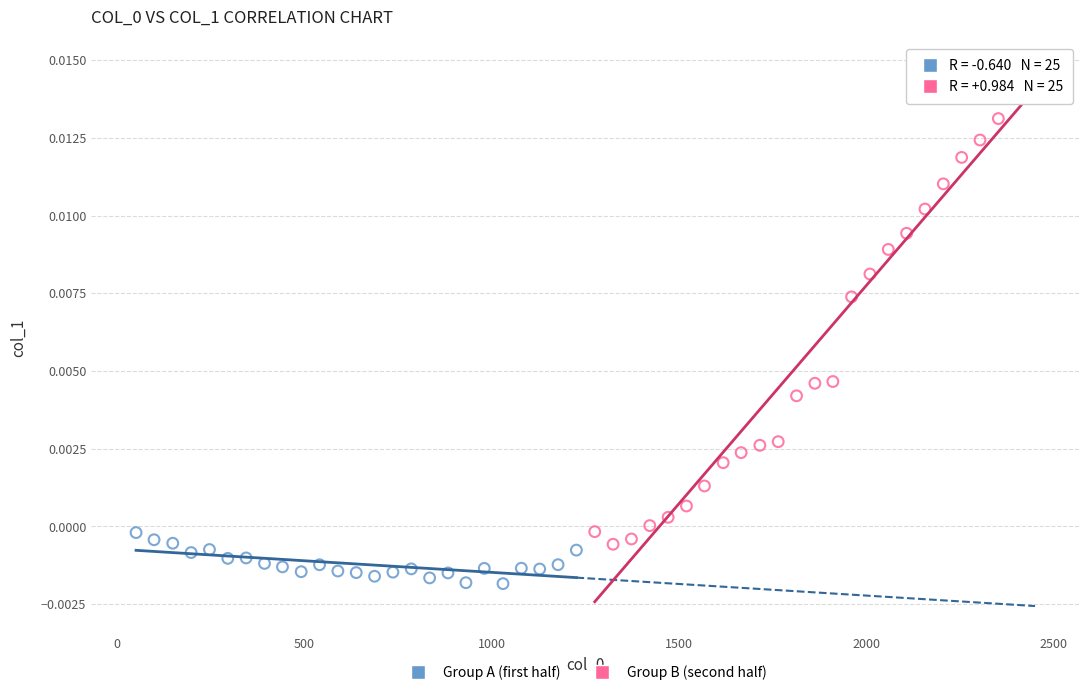

What are all the series names shown in the legend?

Group A (first half), Group B (second half)